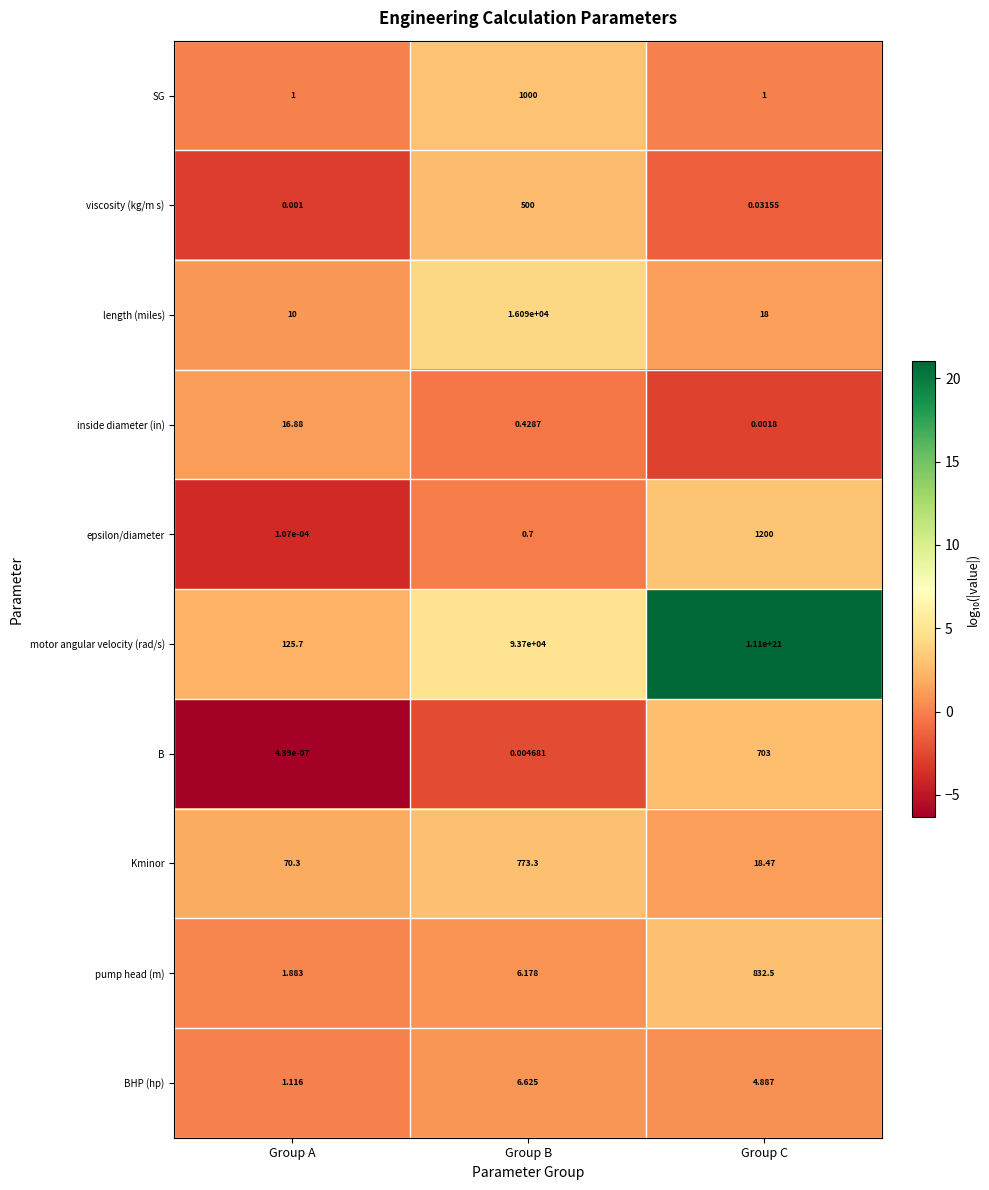

Between Group A and Group C, which series saw the biggest shift?

motor angular velocity (rad/s)